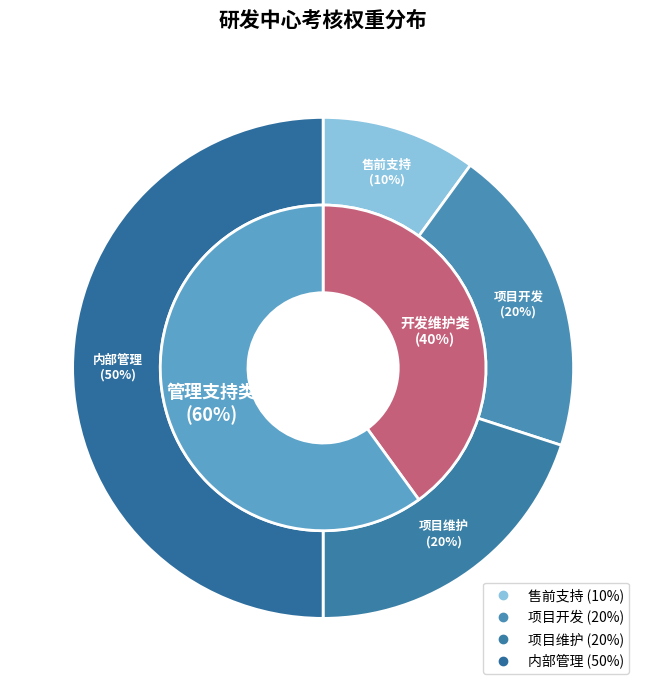

What portion of the pie excludes 项目开发?

80.0%